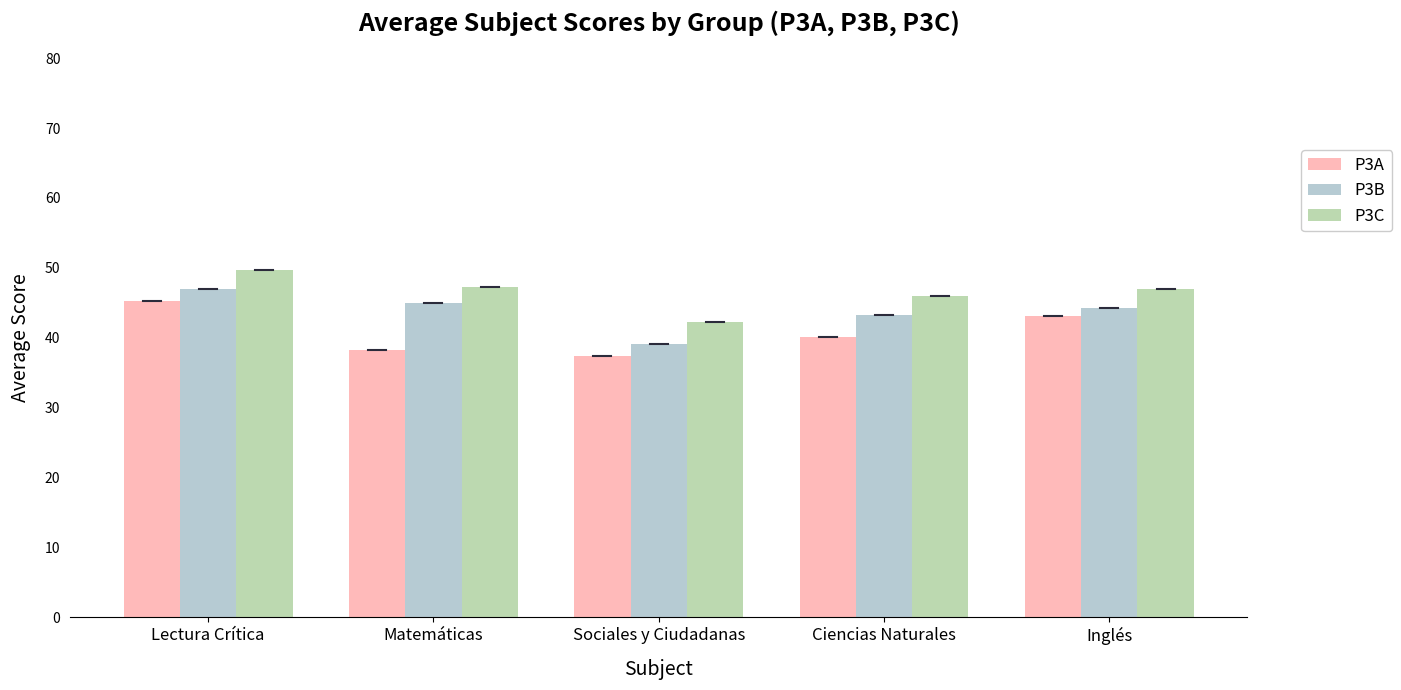

What is the label of the 1st bar from the right?

Inglés